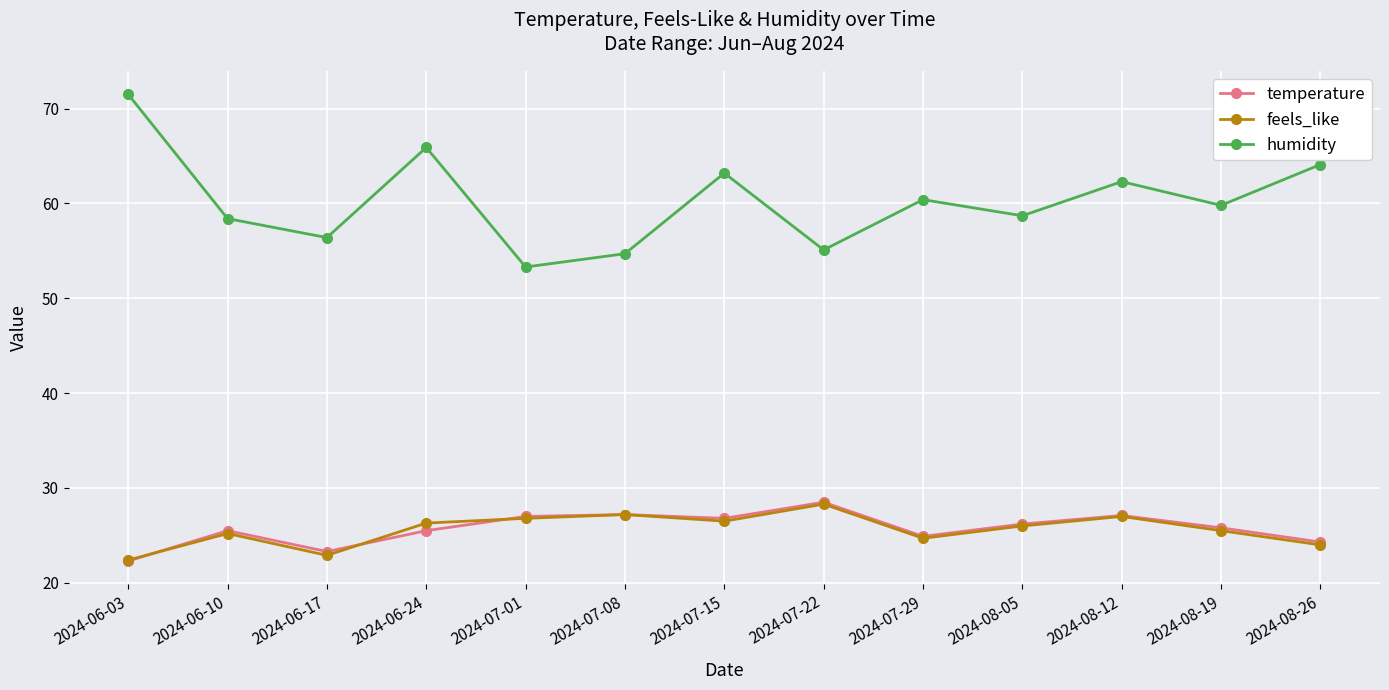

The humidity series shows 35.2 at 2024-07-29. True or false?

False